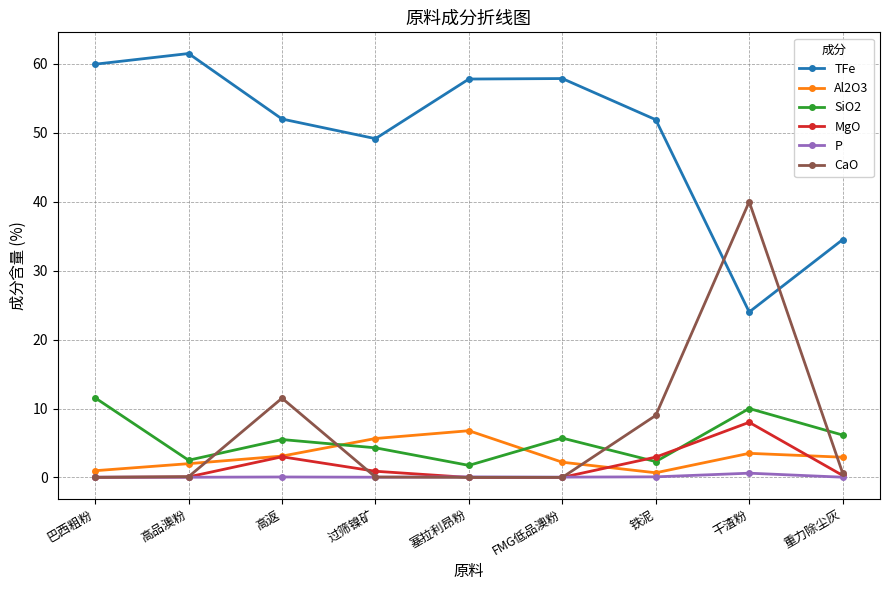

Rank the series by their maximum value, from lowest to highest.

P, Al2O3, MgO, SiO2, CaO, TFe